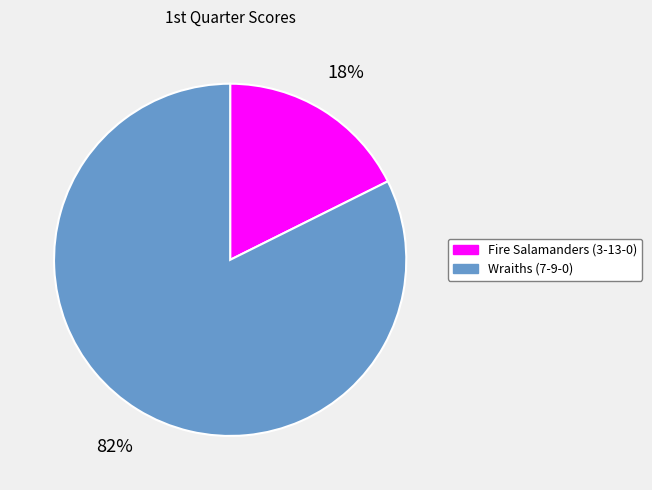

Is it true that Wraiths (7-9-0) is 82% of the pie?

True